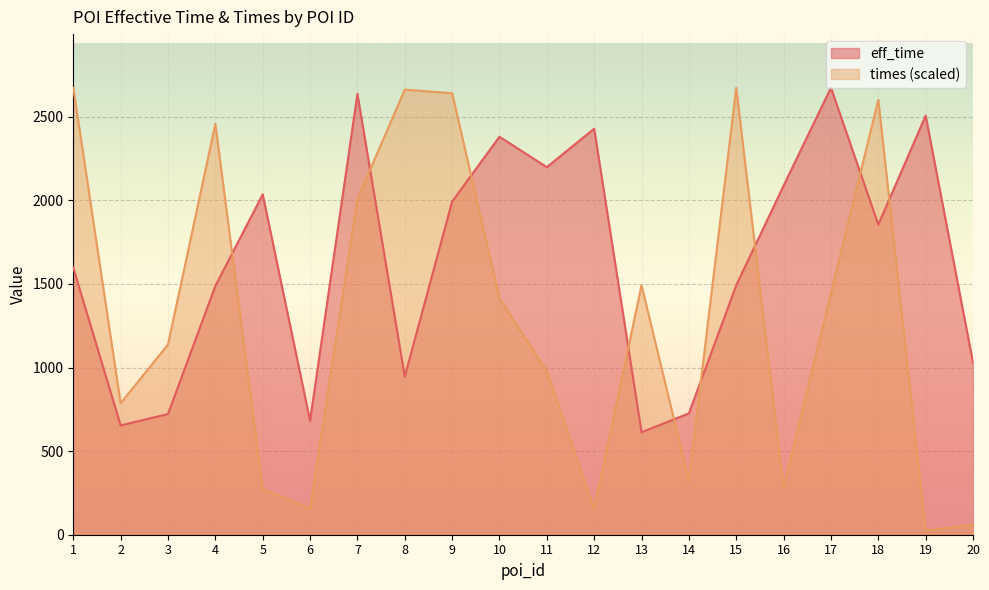

Where is eff_time nearest to the value 1643?

1